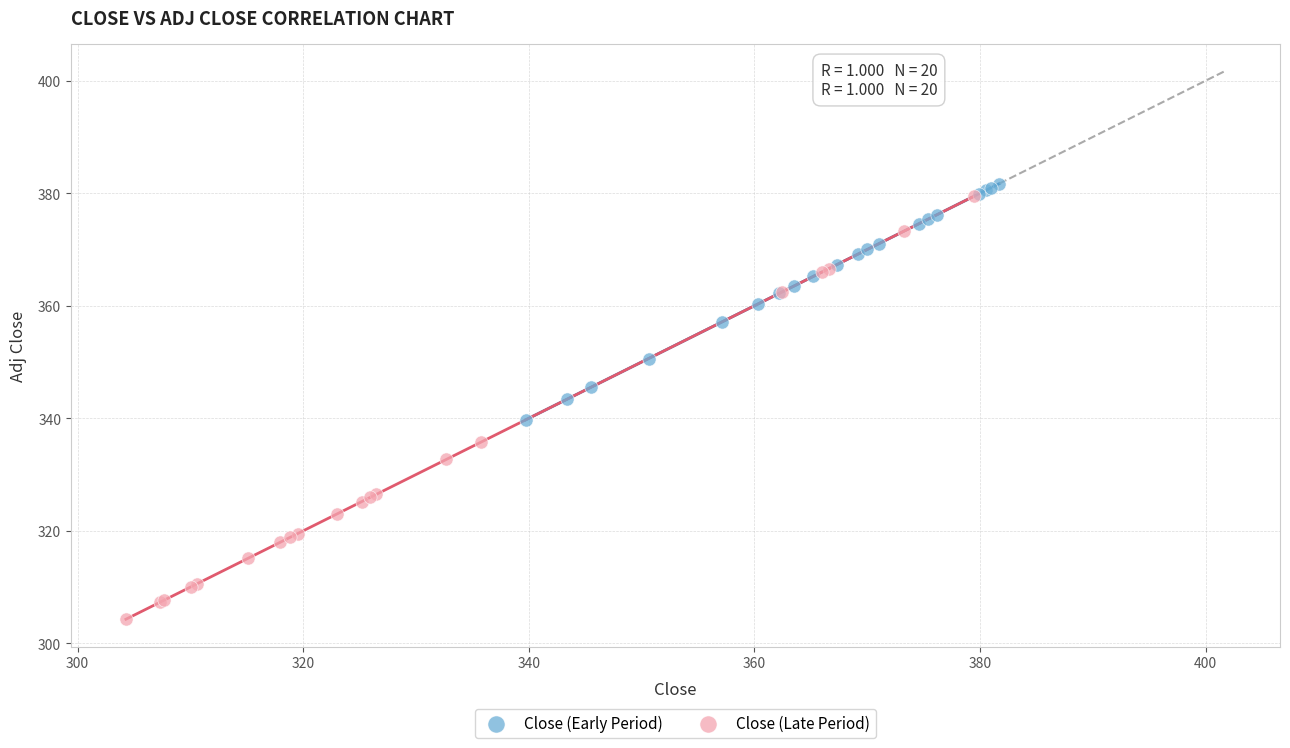

Which series contains the lowest Y value?

Close (Late Period)